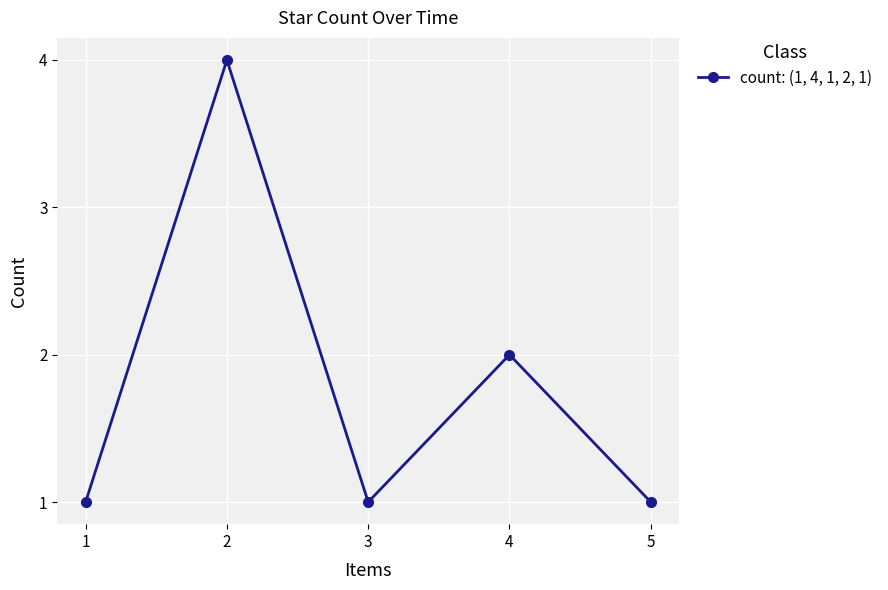

How many lines are shown in the chart?

1